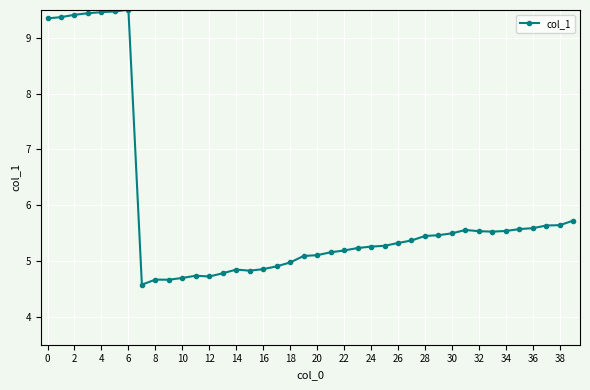

True or false: there are more than 2 points higher than both neighbors.

True